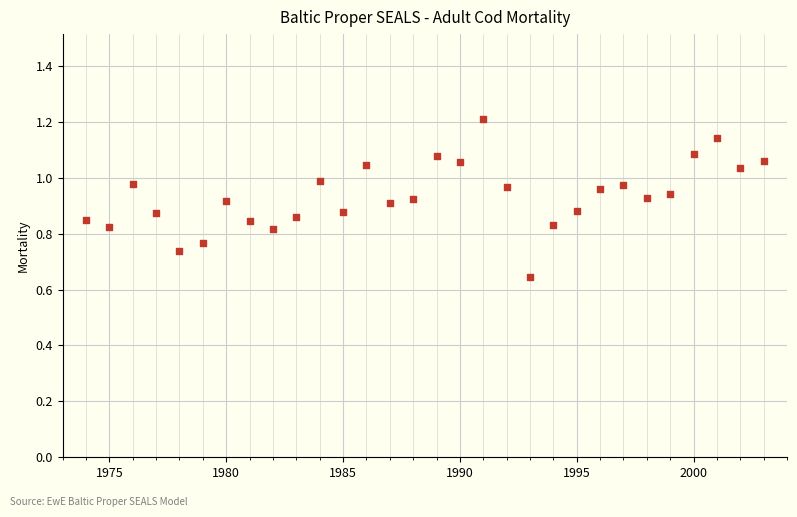

What is the range of X values (max minus min)?

29.0